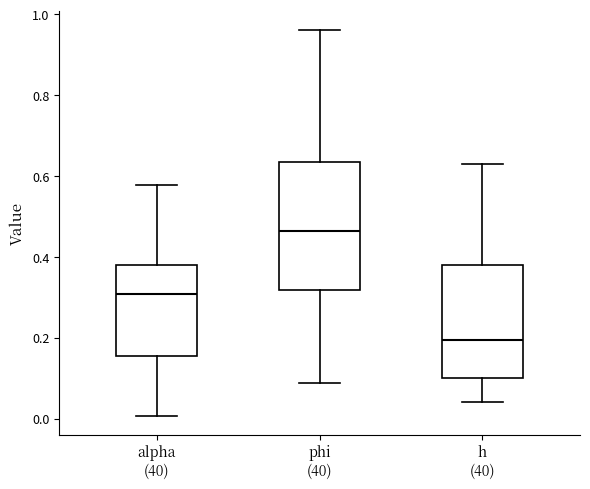

Which box is the tallest, from its lower edge to its upper edge?

phi (40)